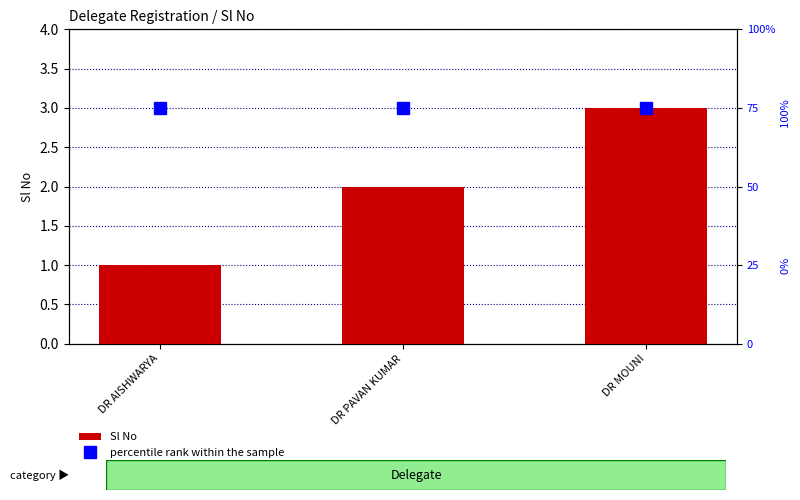

Rank the categories by Sl No value from highest to lowest.

DR MOUNI, DR PAVAN KUMAR, DR AISHWARYA